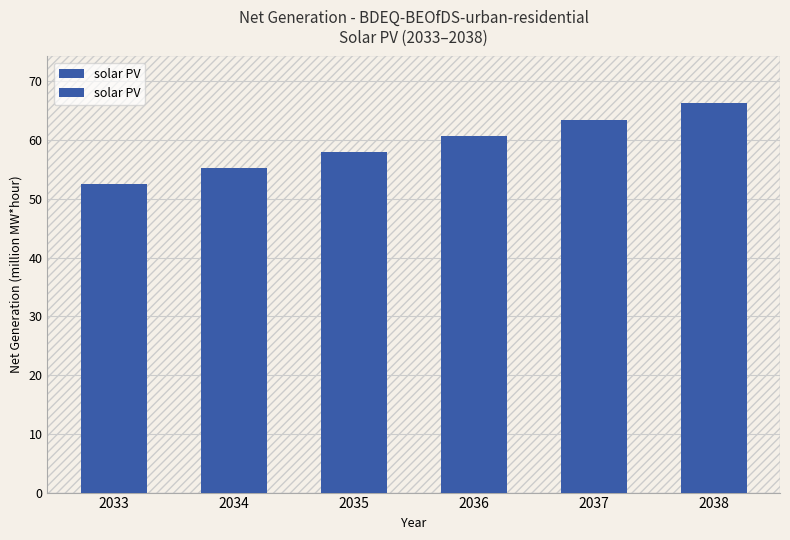

Where does the data first go above 60?

2036